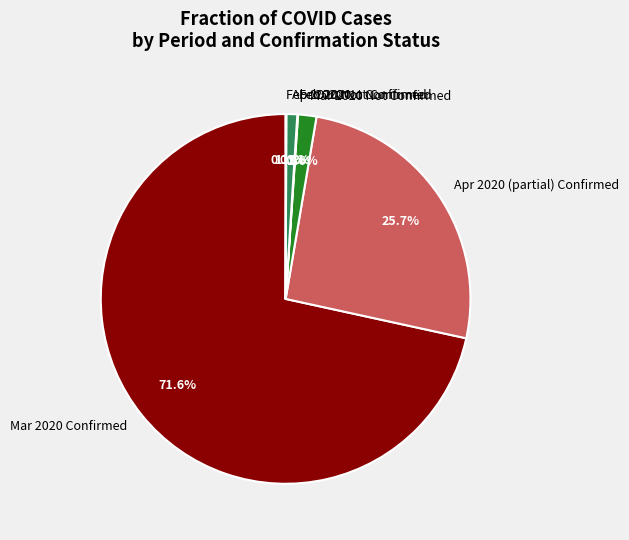

What portion of the pie excludes Apr 2020 (partial) Confirmed?

74.3%